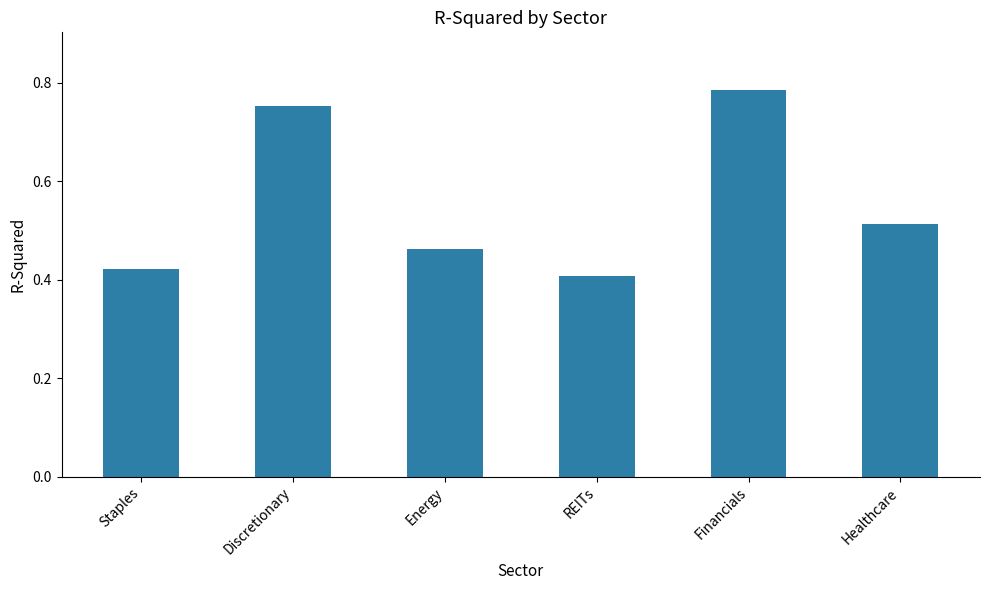

The chart shows a value of 0.8 at Energy. True or false?

False